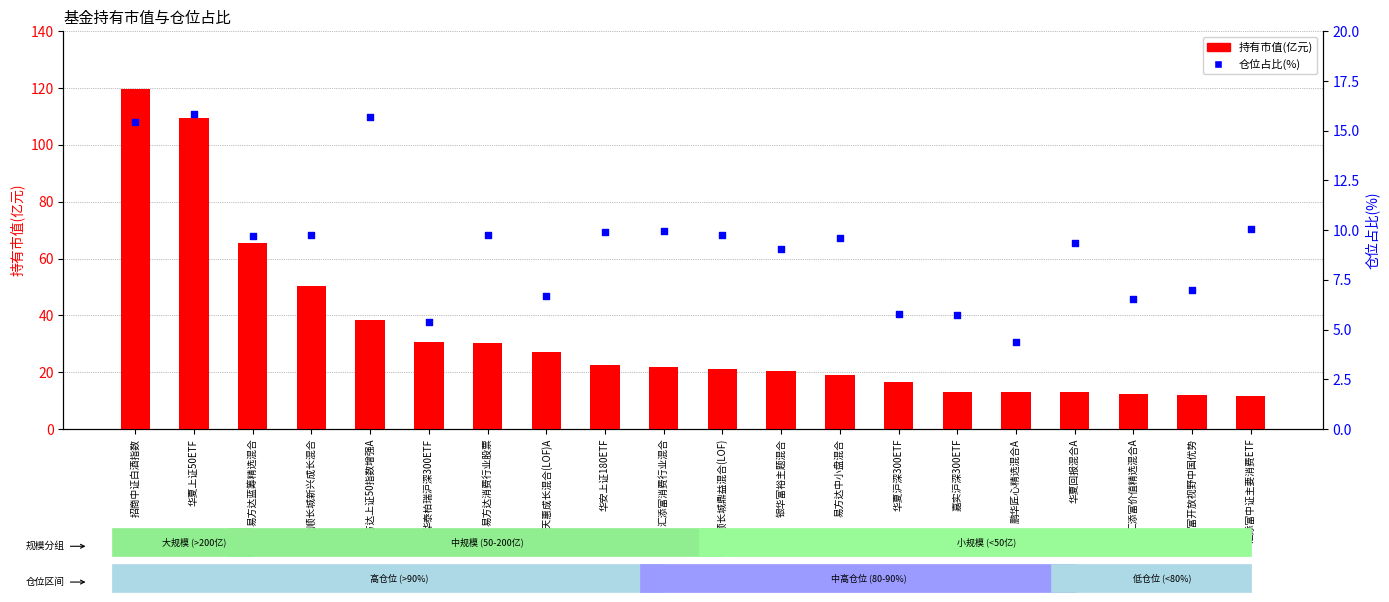

What is the total value across all series at 汇添富中证主要消费ETF?

21.8